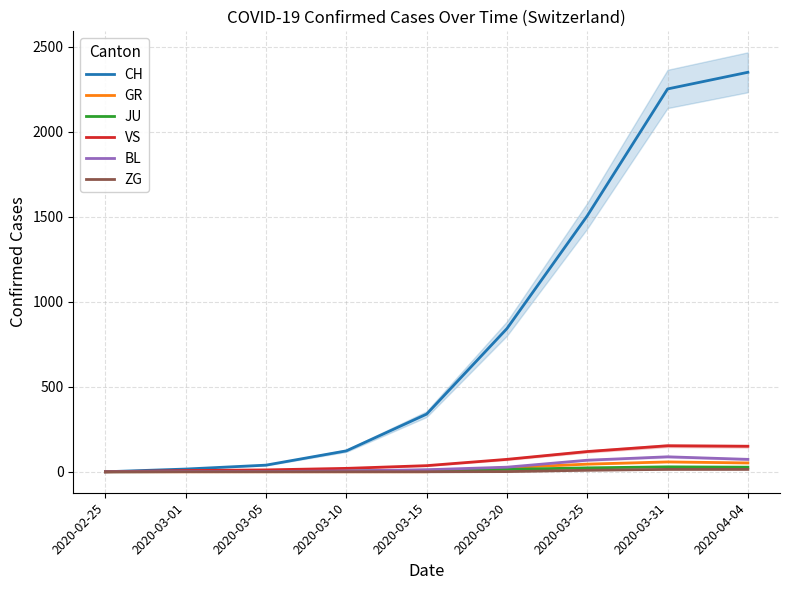

True or false: VS and ZG cross at least once.

False